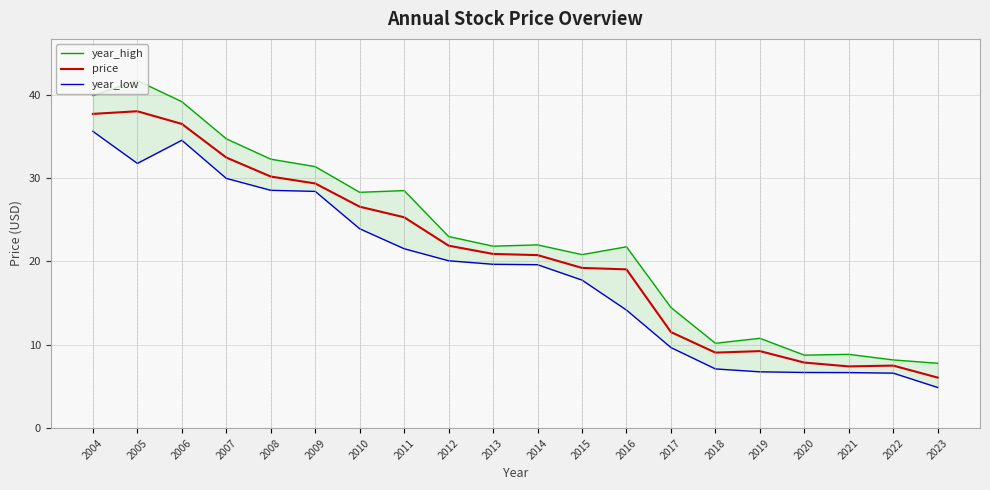

What is the difference between the second highest and minimum values in the year_low series?

29.7